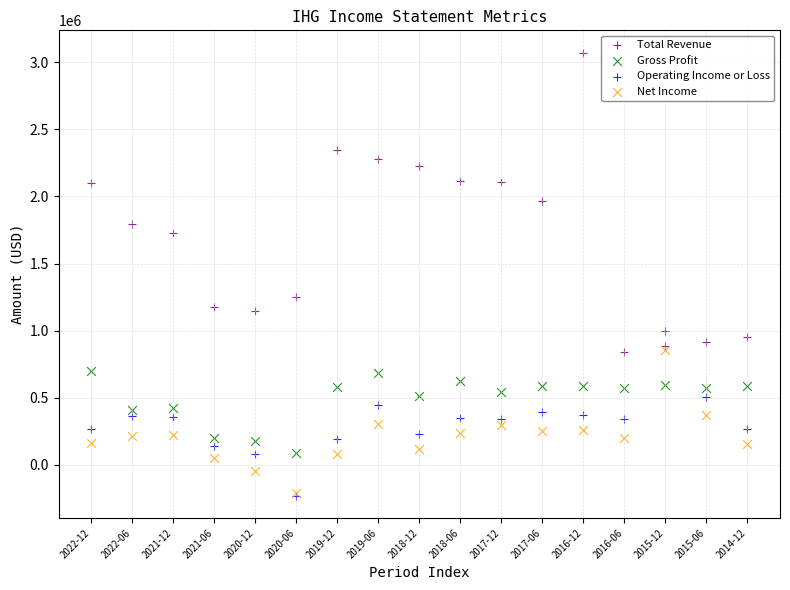

Across all series, what Y value is closest to 1420500?

1248000